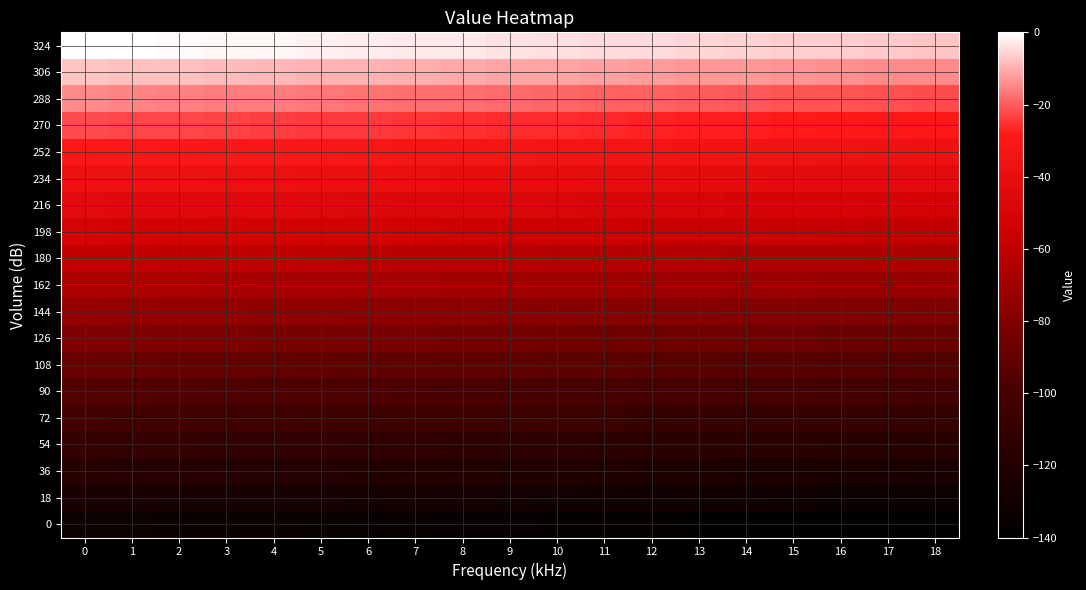

Reading left to right, what are all the values shown in this chart?

0: 0=-132.6	1=-133.0	2=-133.5	3=-133.9	4=-134.3	5=-134.7	6=-135.1	7=-135.5	8=-135.9	9=-136.3	10=-136.7	11=-137.1	12=-137.5	13=-138.0	14=-138.4	15=-138.8	16=-139.2	17=-139.6	18=-140.0
18: 0=-125.3	1=-125.7	2=-126.1	3=-126.5	4=-126.9	5=-127.3	6=-127.7	7=-128.1	8=-128.5	9=-128.9	10=-129.4	11=-129.8	12=-130.2	13=-130.6	14=-131.0	15=-131.4	16=-131.8	17=-132.2	18=-132.6
36: 0=-117.9	1=-118.3	2=-118.7	3=-119.1	4=-119.5	5=-119.9	6=-120.4	7=-120.8	8=-121.2	9=-121.6	10=-122.0	11=-122.4	12=-122.8	13=-123.2	14=-123.6	15=-124.0	16=-124.4	17=-124.9	18=-125.3
54: 0=-110.5	1=-110.9	2=-111.3	3=-111.8	4=-112.2	5=-112.6	6=-113.0	7=-113.4	8=-113.8	9=-114.2	10=-114.6	11=-115.0	12=-115.4	13=-115.8	14=-116.3	15=-116.7	16=-117.1	17=-117.5	18=-117.9
72: 0=-103.2	1=-103.6	2=-104.0	3=-104.4	4=-104.8	5=-105.2	6=-105.6	7=-106.0	8=-106.4	9=-106.8	10=-107.3	11=-107.7	12=-108.1	13=-108.5	14=-108.9	15=-109.3	16=-109.7	17=-110.1	18=-110.5
90: 0=-95.8	1=-96.2	2=-96.6	3=-97.0	4=-97.4	5=-97.8	6=-98.2	7=-98.7	8=-99.1	9=-99.5	10=-99.9	11=-100.3	12=-100.7	13=-101.1	14=-101.5	15=-101.9	16=-102.3	17=-102.7	18=-103.2
108: 0=-88.4	1=-88.8	2=-89.2	3=-89.6	4=-90.1	5=-90.5	6=-90.9	7=-91.3	8=-91.7	9=-92.1	10=-92.5	11=-92.9	12=-93.3	13=-93.7	14=-94.2	15=-94.6	16=-95.0	17=-95.4	18=-95.8
126: 0=-81.1	1=-81.5	2=-81.9	3=-82.3	4=-82.7	5=-83.1	6=-83.5	7=-83.9	8=-84.3	9=-84.7	10=-85.1	11=-85.6	12=-86.0	13=-86.4	14=-86.8	15=-87.2	16=-87.6	17=-88.0	18=-88.4
144: 0=-73.7	1=-74.1	2=-74.5	3=-74.9	4=-75.3	5=-75.7	6=-76.1	7=-76.5	8=-77.0	9=-77.4	10=-77.8	11=-78.2	12=-78.6	13=-79.0	14=-79.4	15=-79.8	16=-80.2	17=-80.6	18=-81.1
162: 0=-66.3	1=-66.7	2=-67.1	3=-67.5	4=-68.0	5=-68.4	6=-68.8	7=-69.2	8=-69.6	9=-70.0	10=-70.4	11=-70.8	12=-71.2	13=-71.6	14=-72.0	15=-72.5	16=-72.9	17=-73.3	18=-73.7
180: 0=-58.9	1=-59.4	2=-59.8	3=-60.2	4=-60.6	5=-61.0	6=-61.4	7=-61.8	8=-62.2	9=-62.6	10=-63.0	11=-63.5	12=-63.9	13=-64.3	14=-64.7	15=-65.1	16=-65.5	17=-65.9	18=-66.3
198: 0=-51.6	1=-52.0	2=-52.4	3=-52.8	4=-53.2	5=-53.6	6=-54.0	7=-54.4	8=-54.9	9=-55.3	10=-55.7	11=-56.1	12=-56.5	13=-56.9	14=-57.3	15=-57.7	16=-58.1	17=-58.5	18=-58.9
216: 0=-44.2	1=-44.6	2=-45.0	3=-45.4	4=-45.8	5=-46.3	6=-46.7	7=-47.1	8=-47.5	9=-47.9	10=-48.3	11=-48.7	12=-49.1	13=-49.5	14=-49.9	15=-50.4	16=-50.8	17=-51.2	18=-51.6
234: 0=-36.8	1=-37.3	2=-37.7	3=-38.1	4=-38.5	5=-38.9	6=-39.3	7=-39.7	8=-40.1	9=-40.5	10=-40.9	11=-41.3	12=-41.8	13=-42.2	14=-42.6	15=-43.0	16=-43.4	17=-43.8	18=-44.2
252: 0=-29.5	1=-29.9	2=-30.3	3=-30.7	4=-31.1	5=-31.5	6=-31.9	7=-32.3	8=-32.7	9=-33.2	10=-33.6	11=-34.0	12=-34.4	13=-34.8	14=-35.2	15=-35.6	16=-36.0	17=-36.4	18=-36.8
270: 0=-22.1	1=-22.5	2=-22.9	3=-23.3	4=-23.7	5=-24.2	6=-24.6	7=-25.0	8=-25.4	9=-25.8	10=-26.2	11=-26.6	12=-27.0	13=-27.4	14=-27.8	15=-28.2	16=-28.7	17=-29.1	18=-29.5
288: 0=-14.7	1=-15.1	2=-15.6	3=-16.0	4=-16.4	5=-16.8	6=-17.2	7=-17.6	8=-18.0	9=-18.4	10=-18.8	11=-19.2	12=-19.6	13=-20.1	14=-20.5	15=-20.9	16=-21.3	17=-21.7	18=-22.1
306: 0=-7.4	1=-7.8	2=-8.2	3=-8.6	4=-9.0	5=-9.4	6=-9.8	7=-10.2	8=-10.6	9=-11.1	10=-11.5	11=-11.9	12=-12.3	13=-12.7	14=-13.1	15=-13.5	16=-13.9	17=-14.3	18=-14.7
324: 0=0.0	1=-0.4	2=-0.8	3=-1.2	4=-1.6	5=-2.0	6=-2.5	7=-2.9	8=-3.3	9=-3.7	10=-4.1	11=-4.5	12=-4.9	13=-5.3	14=-5.7	15=-6.1	16=-6.5	17=-7.0	18=-7.4